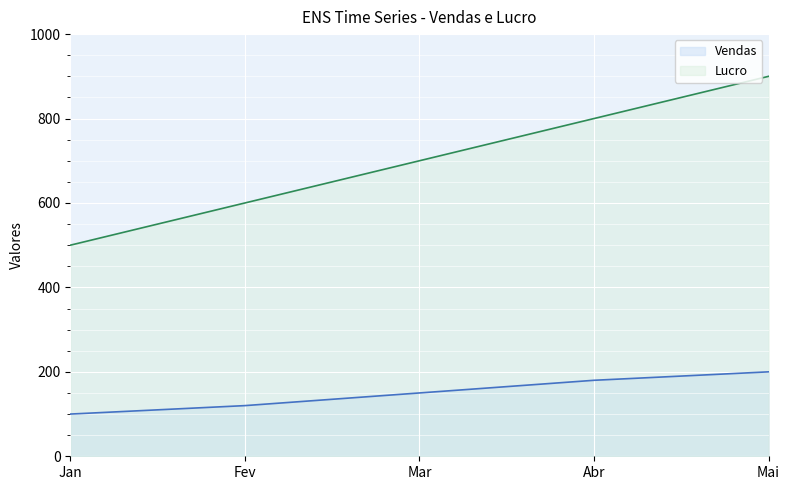

Which series has the largest total across all categories?

Lucro